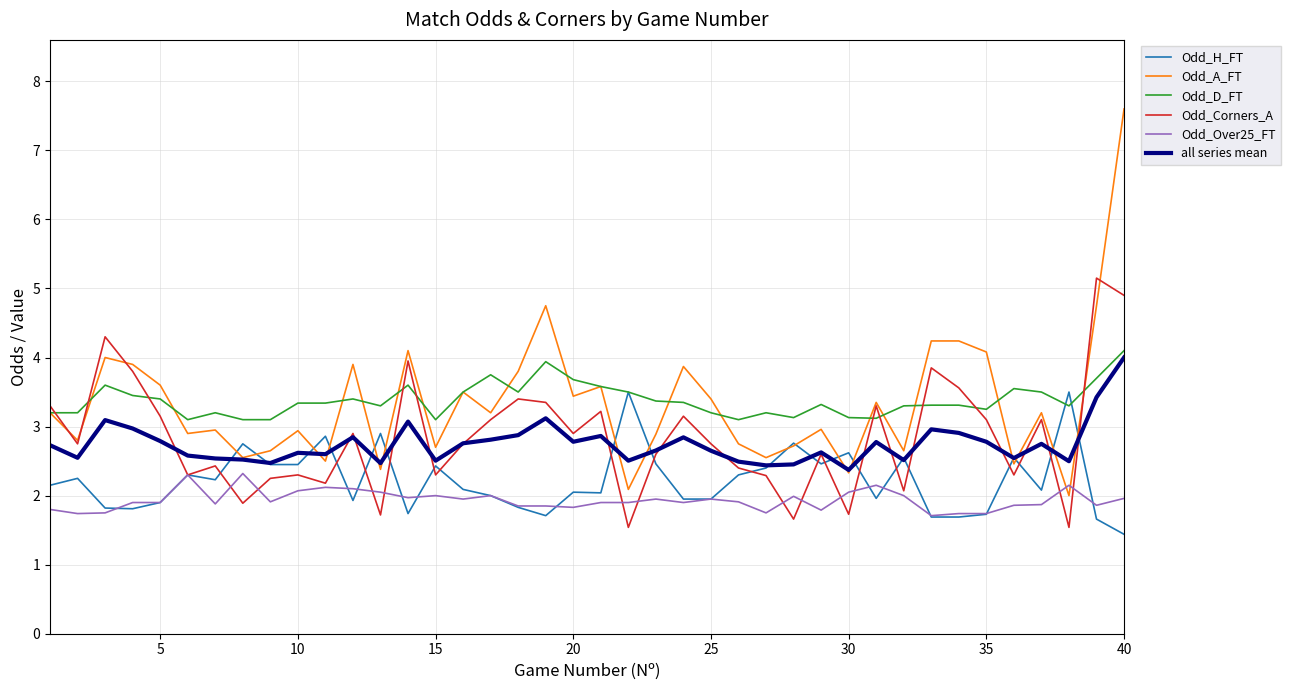

True or false: Odd_Over25_FT and Odd_D_FT cross at least once.

False